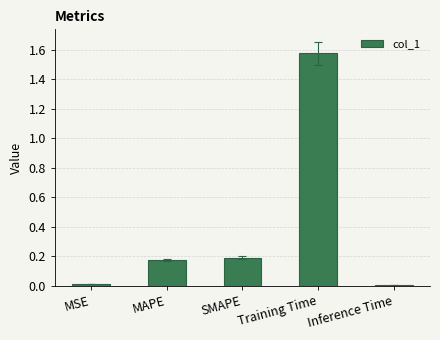

Between Inference Time and MAPE, which is larger?

MAPE